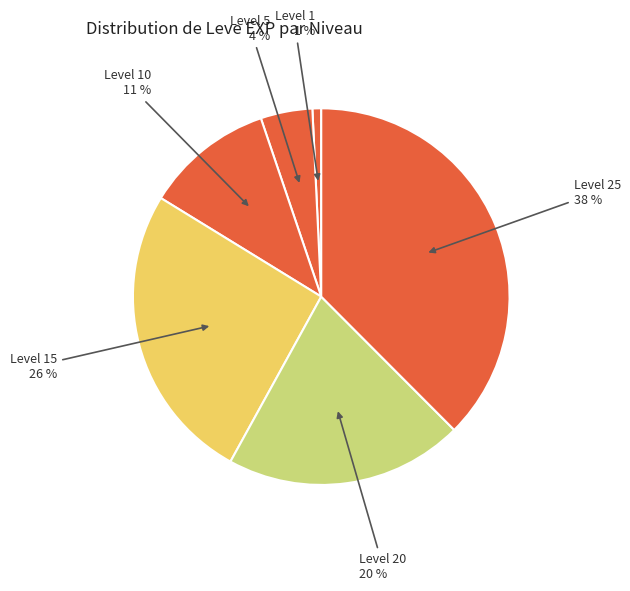

Count the number of slices in the pie.

6